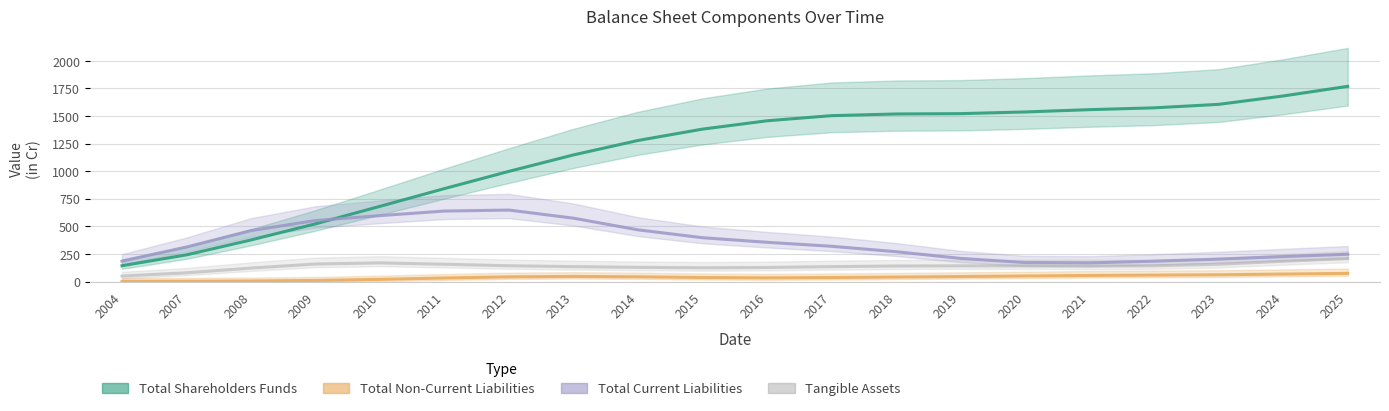

List the labels in order of Total Non-Current Liabilities value, smallest first.

2004, 2008, 2007, 2009, 2010, 2016, 2015, 2018, 2011, 2019, 2017, 2012, 2014, 2020, 2023, 2021, 2013, 2022, 2024, 2025